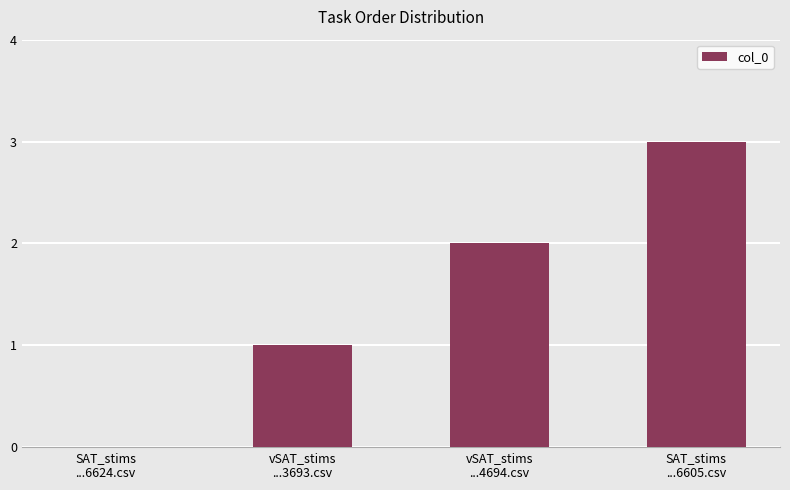

What is the maximum value shown in the chart?

3